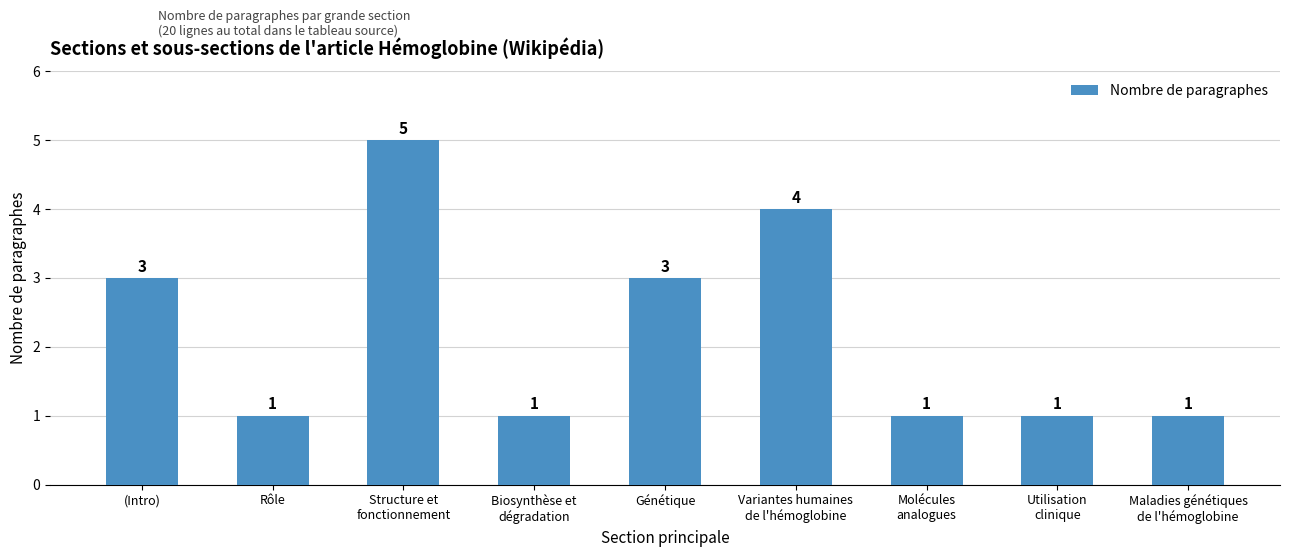

Reading left to right, transcribe all the data shown in this chart.

(Intro)=3	Rôle=1	Structure et
fonctionnement=5	Biosynthèse et
dégradation=1	Génétique=3	Variantes humaines
de l'hémoglobine=4	Molécules
analogues=1	Utilisation
clinique=1	Maladies génétiques
de l'hémoglobine=1